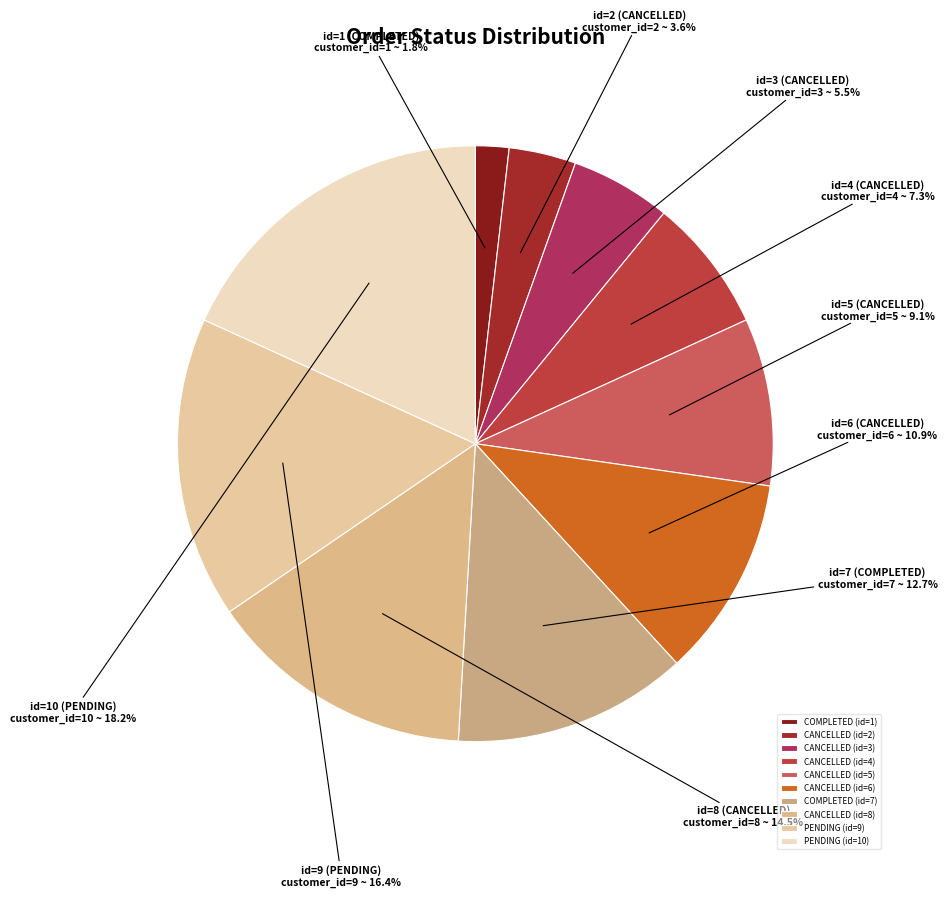

Is CANCELLED (id=4) the majority of the pie?

No